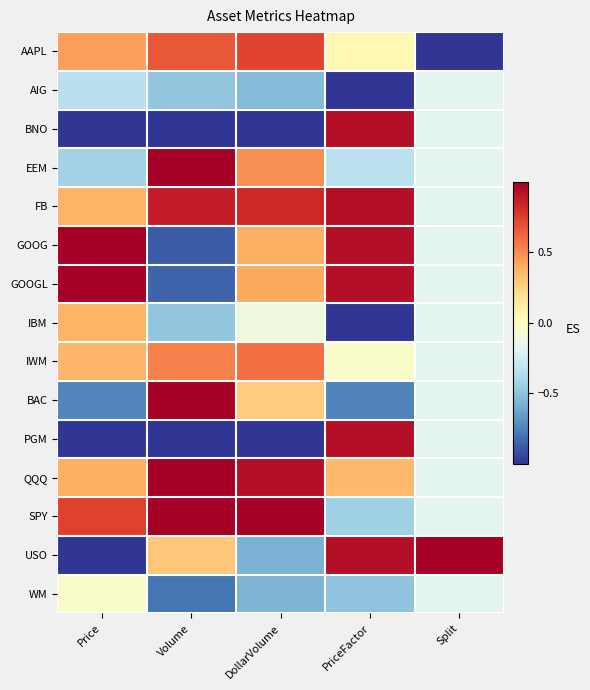

What is the total value across all series at Volume?

0.9